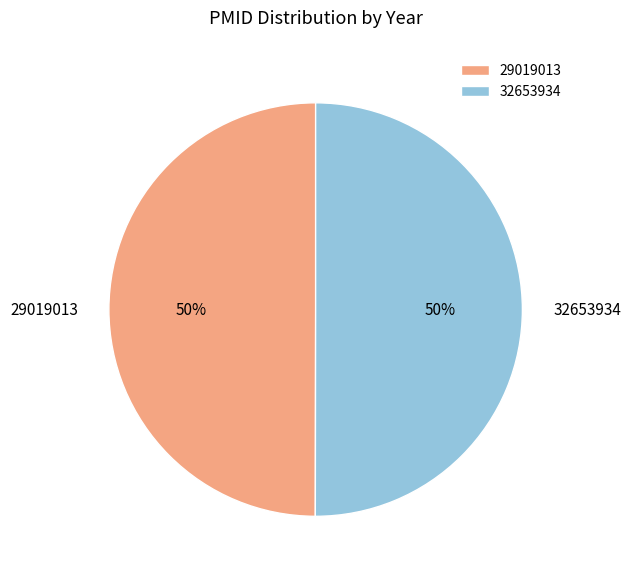

Is the sum of 32653934 and 29019013 greater than half?

Yes